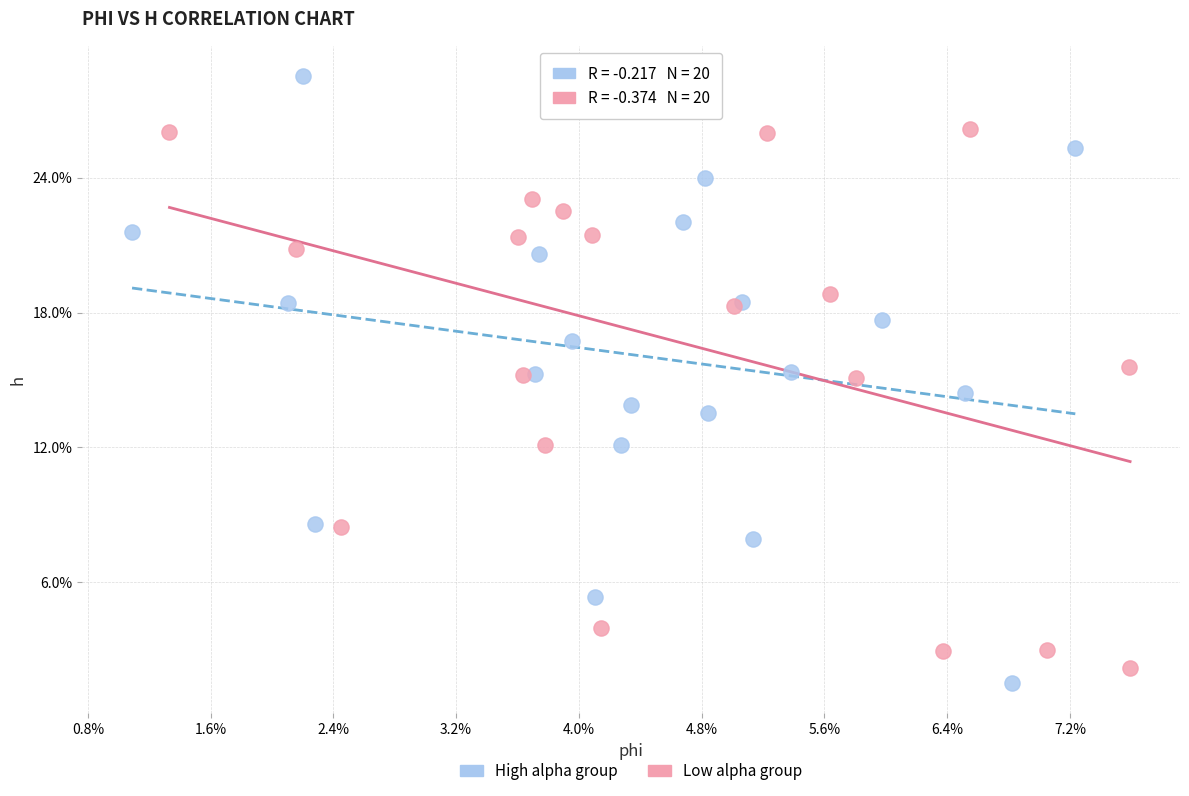

What are all the series names shown in the legend?

High alpha group, Low alpha group